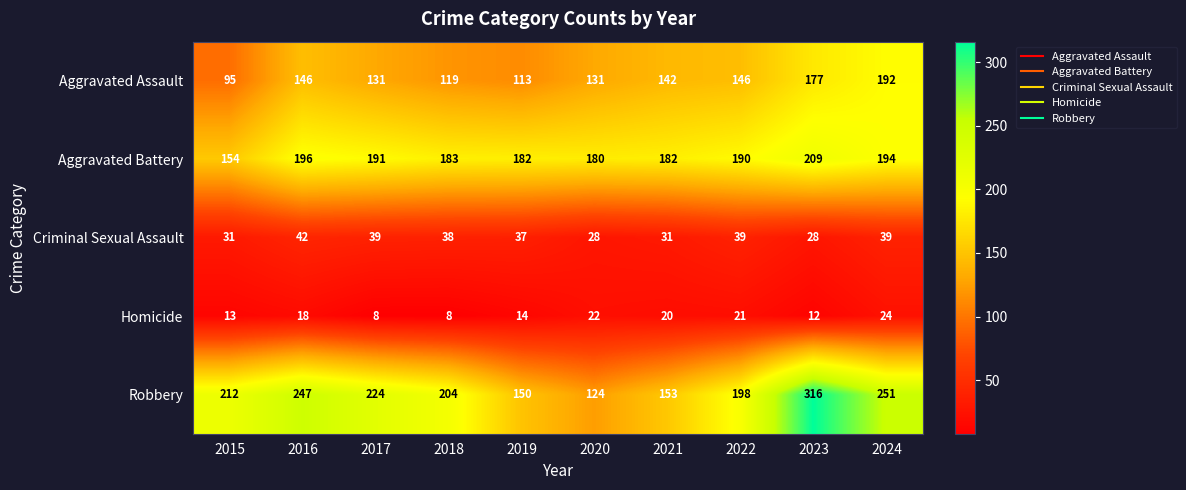

Which series has the widest spread of values?

Robbery